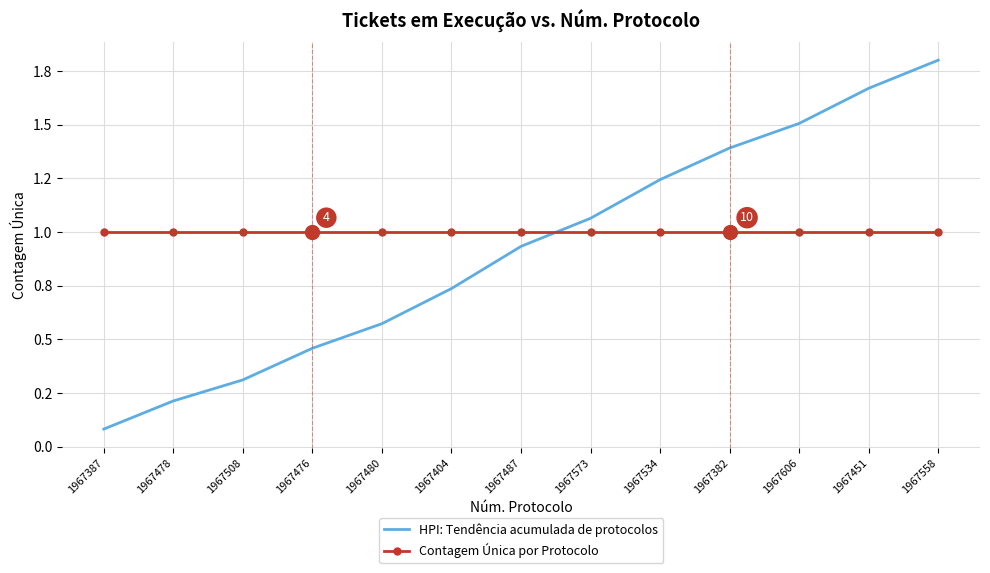

Which series has the widest spread of values?

HPI: Tendência acumulada de protocolos